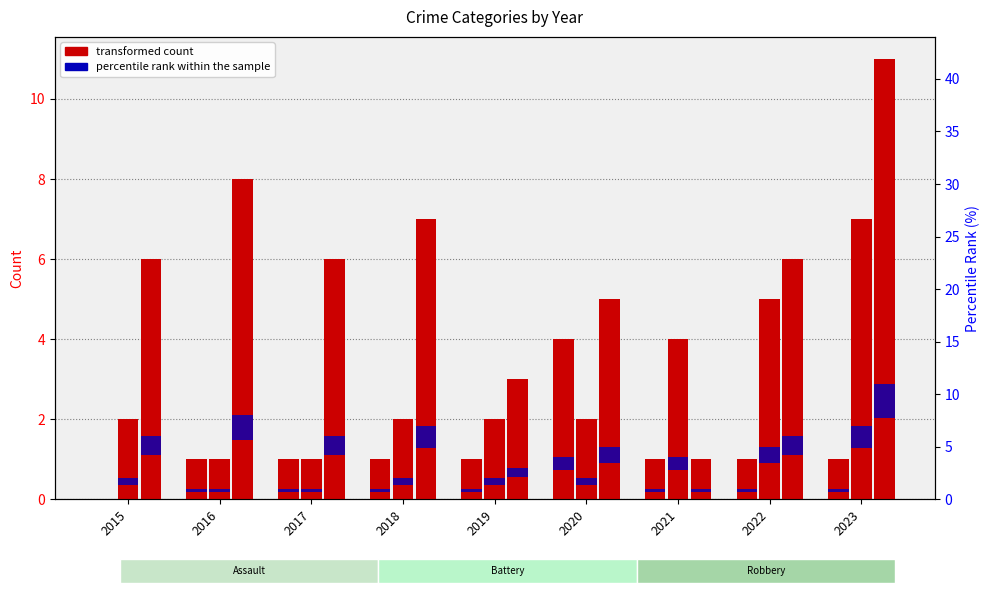

Where does the Robbery series first go above 6?

2016